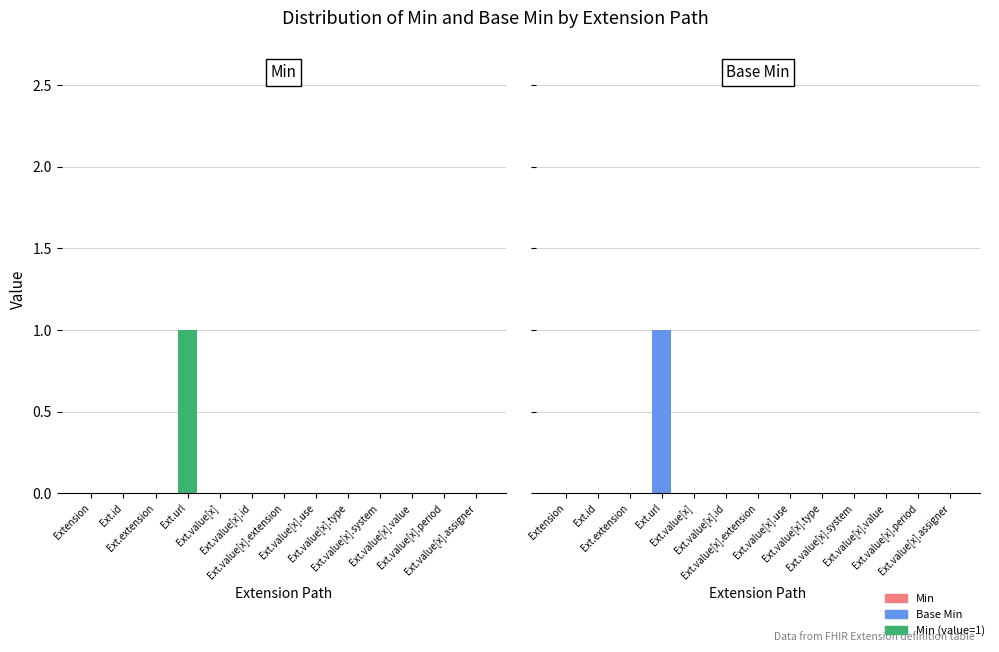

How many distinct data groups are displayed?

2